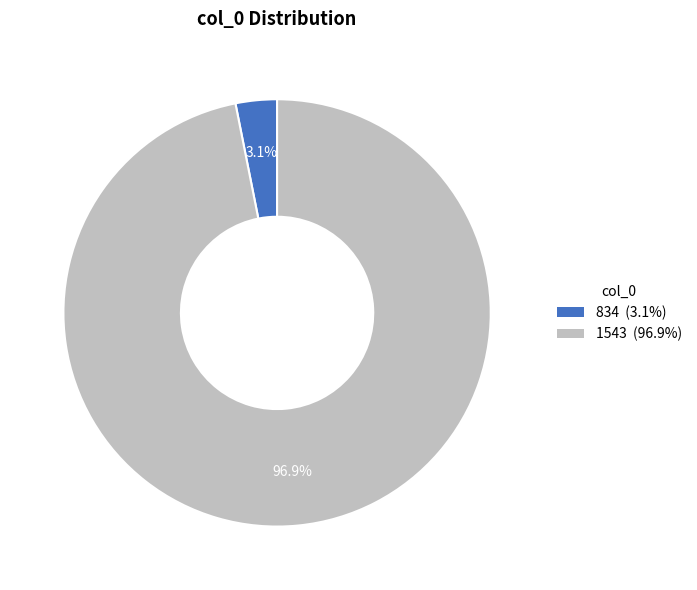

Between 1543 and 834, which is larger?

1543